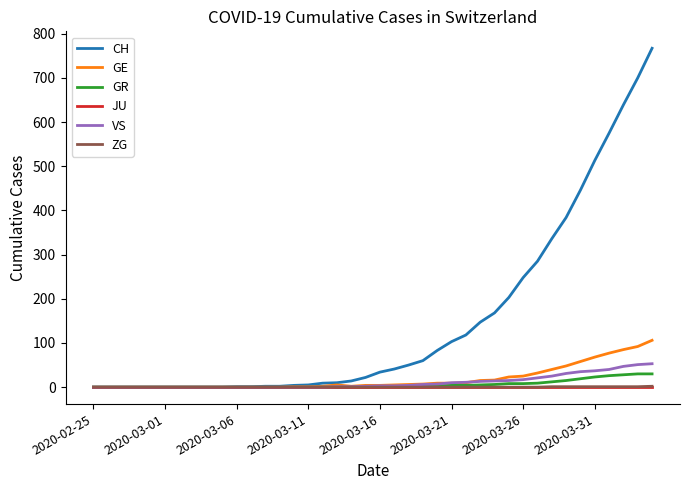

What is the difference between the maximum and second lowest values in the CH series?

767